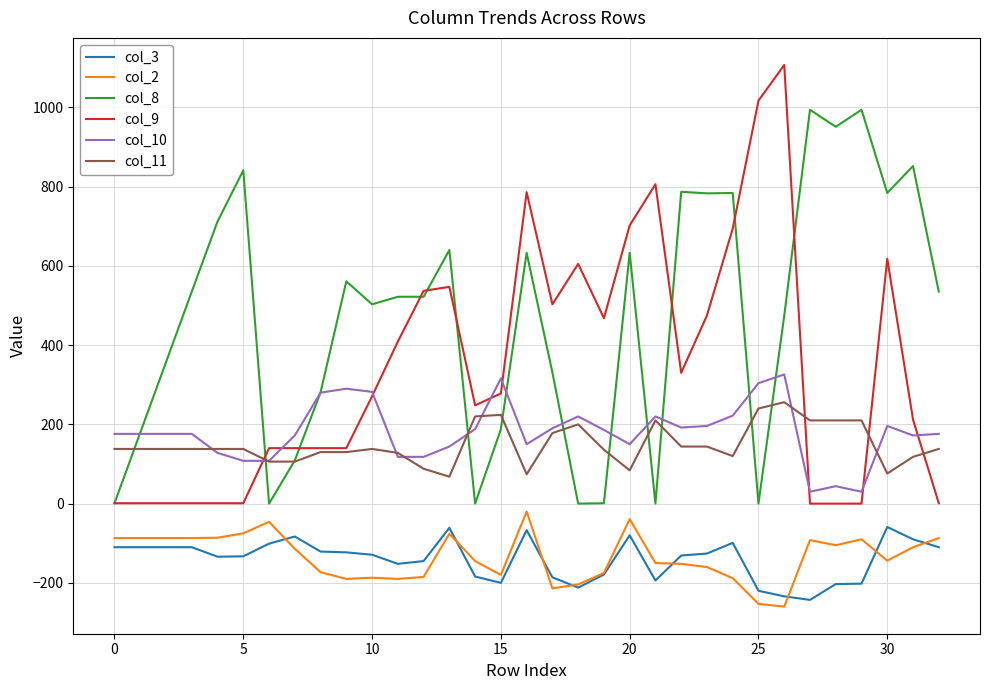

Which series has the largest total across all categories?

col_8